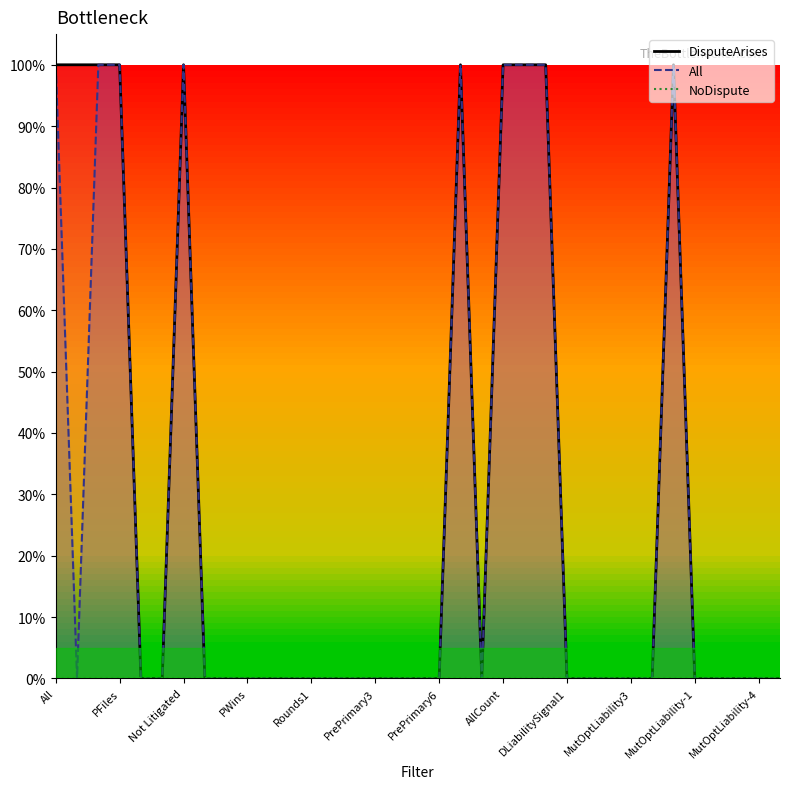

The value of DisputeArises at PrePrimary4 is 0. True or false?

False